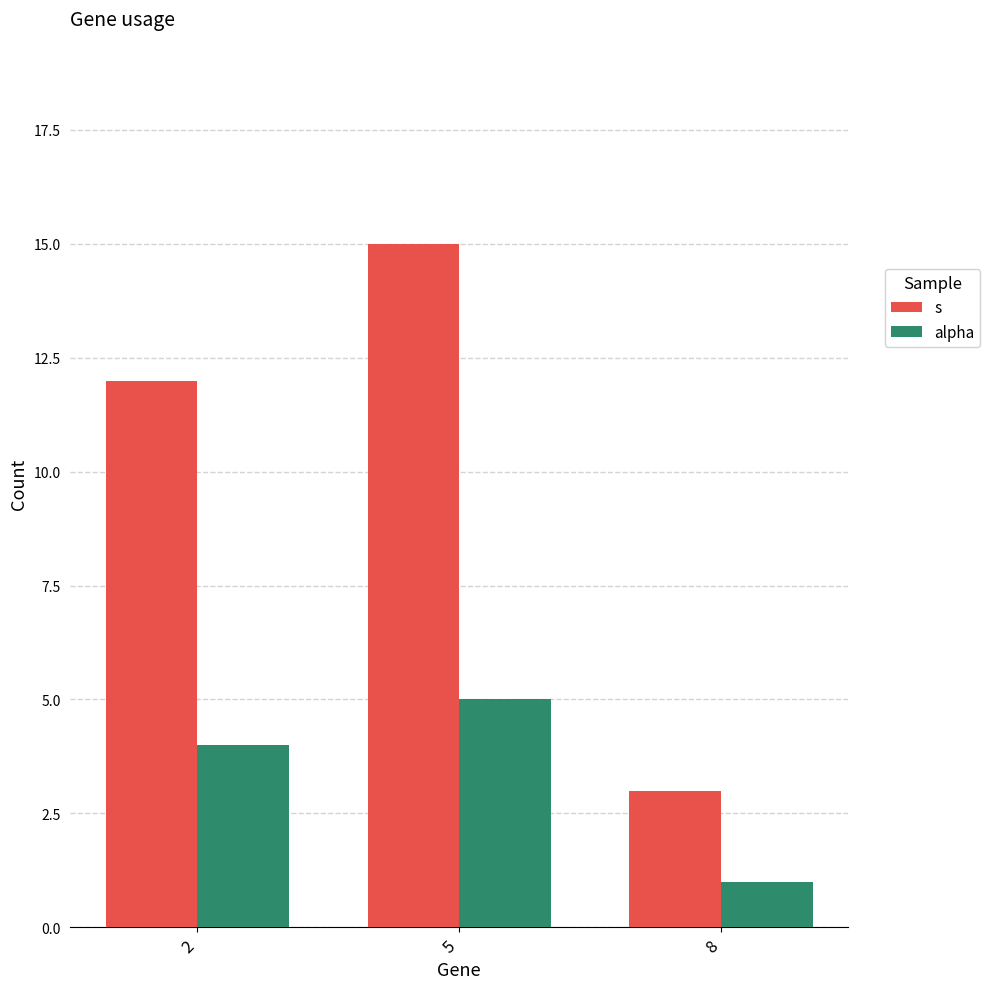

Which series changed the most between 2 and 5?

s